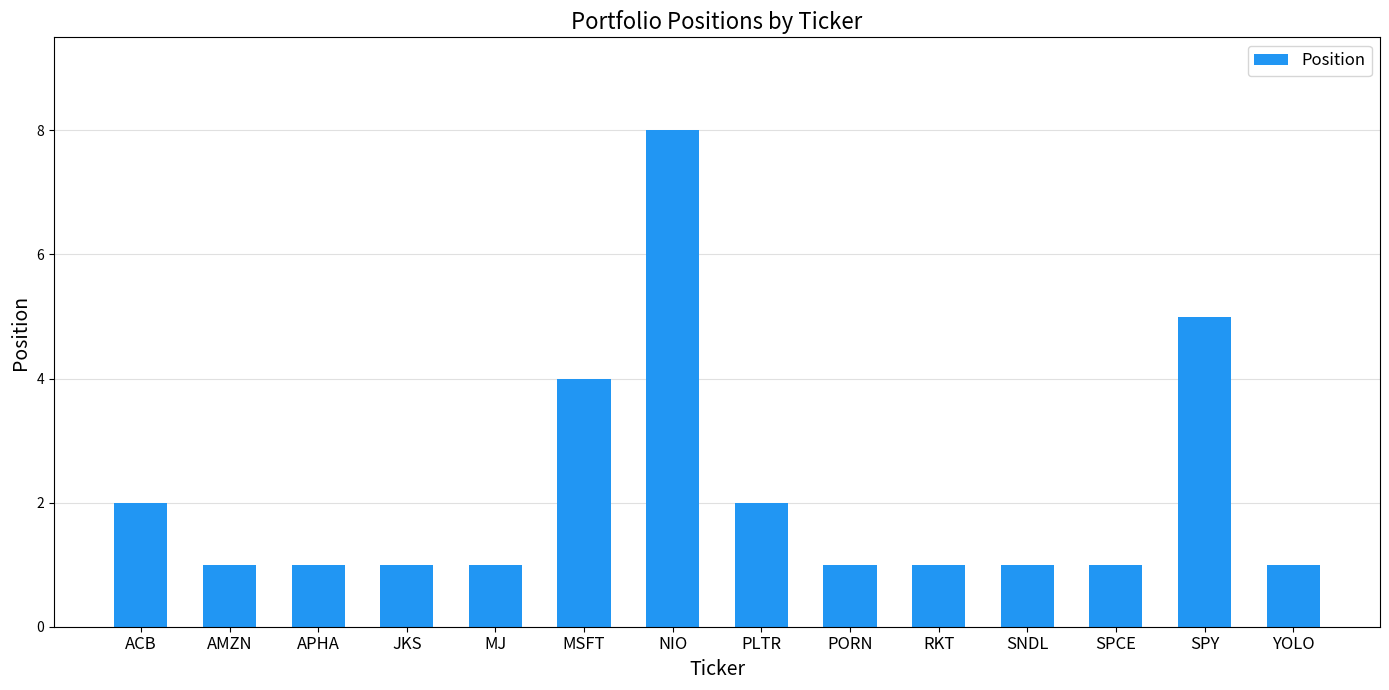

What position from the right is ACB?

14